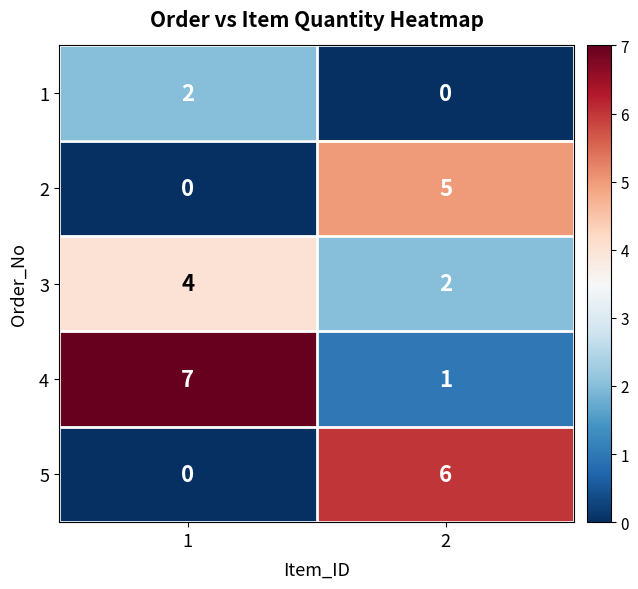

What value does the 2 series have at 2?

5